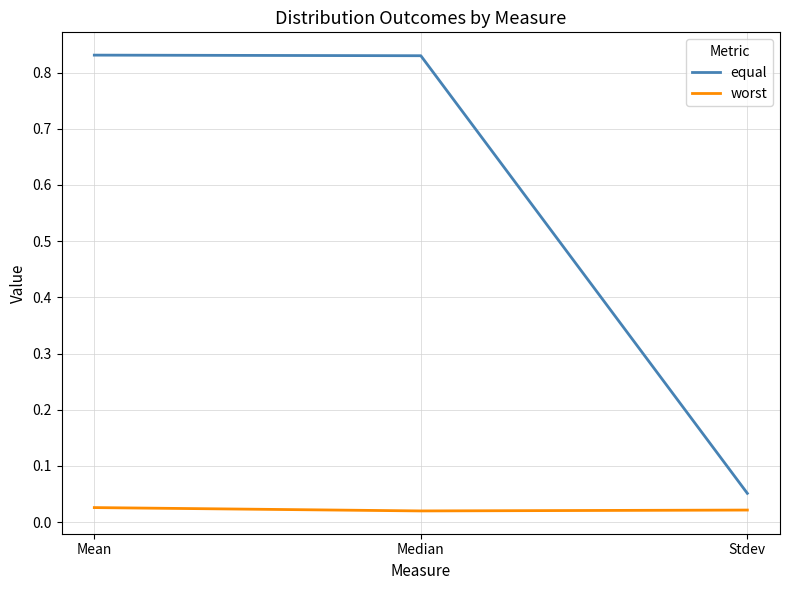

Which category has the lowest value in the equal series?

Stdev